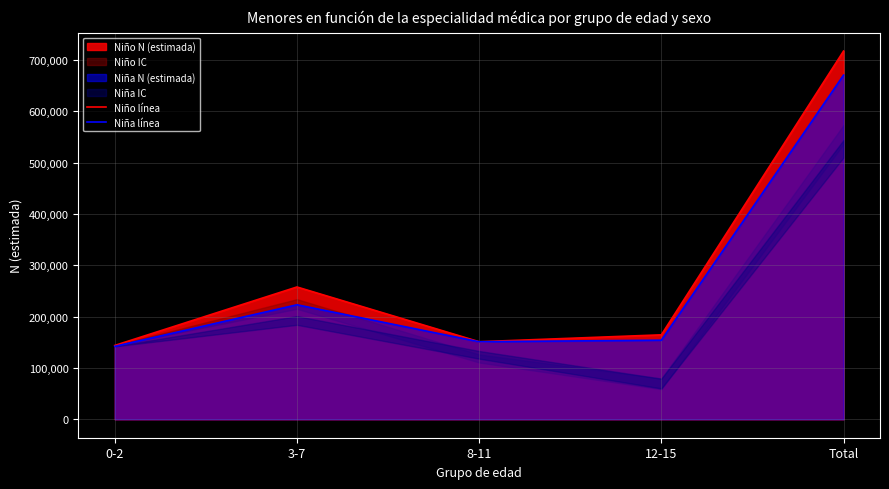

True or false: Niño línea has more than 2 interior local peaks.

False